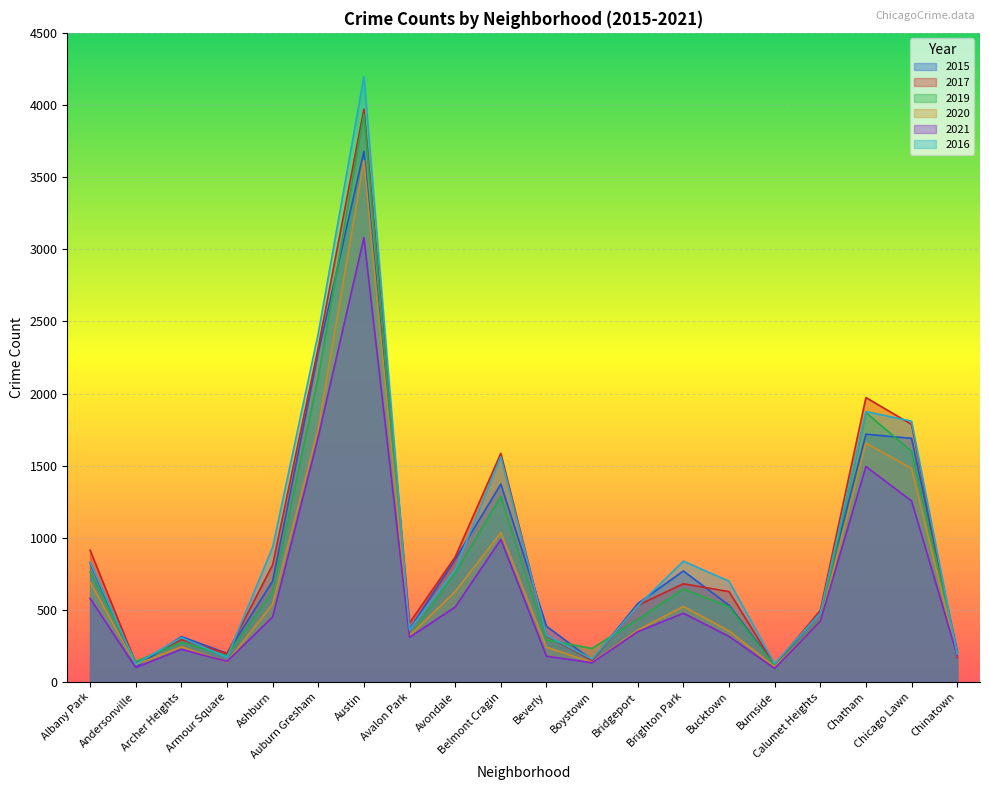

Reading left to right, list all the values displayed in this chart.

2015: 826	104	315	199	700	2286	3679	367	851	1372	387	152	544	770	532	119	484	1718	1689	212
2017: 914	131	295	197	813	2320	3971	410	867	1585	321	151	532	681	627	115	497	1972	1786	171
2019: 762	142	276	182	626	2114	3935	318	756	1285	293	233	434	645	522	113	431	1868	1599	202
2020: 692	121	244	139	541	1759	3614	322	627	1035	241	137	360	524	354	106	421	1656	1481	184
2021: 580	100	227	143	451	1700	3081	310	520	988	179	134	349	477	316	95	421	1494	1255	185
2016: 831	125	308	172	934	2418	4197	362	783	1562	324	159	528	838	699	127	479	1875	1808	193